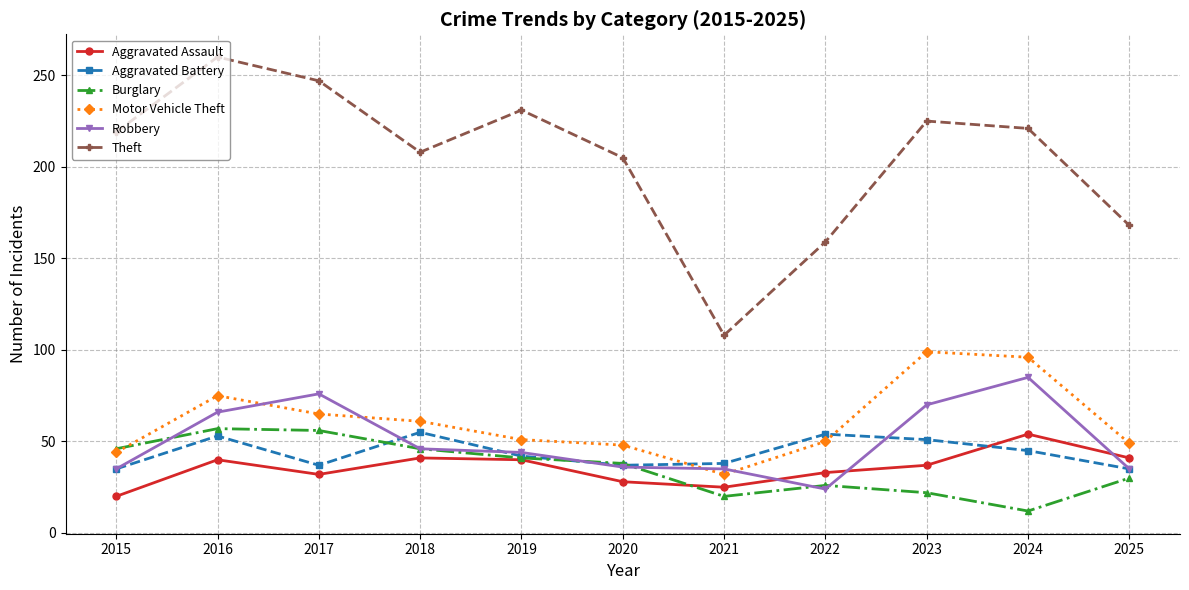

What is the spread (max minus min) of values at 2021?

88